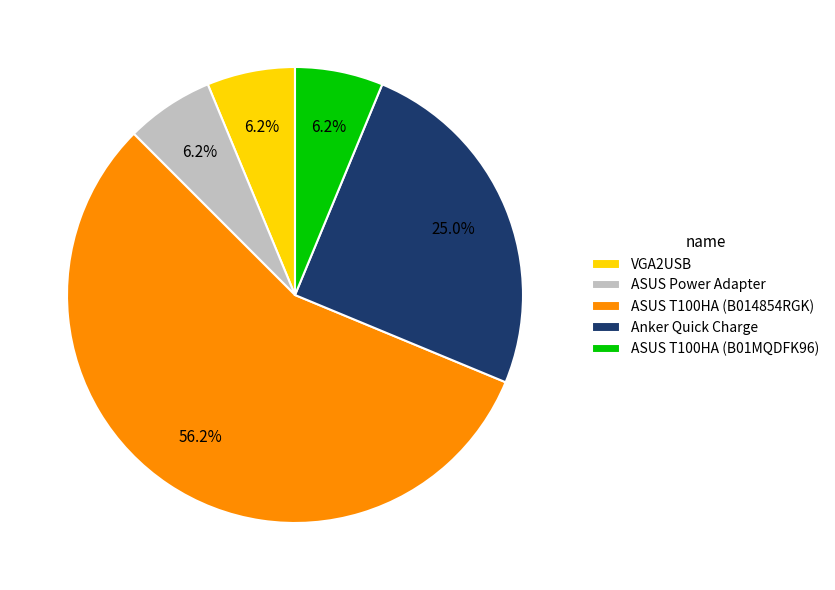

Between VGA2USB and Anker Quick Charge, which is larger?

Anker Quick Charge